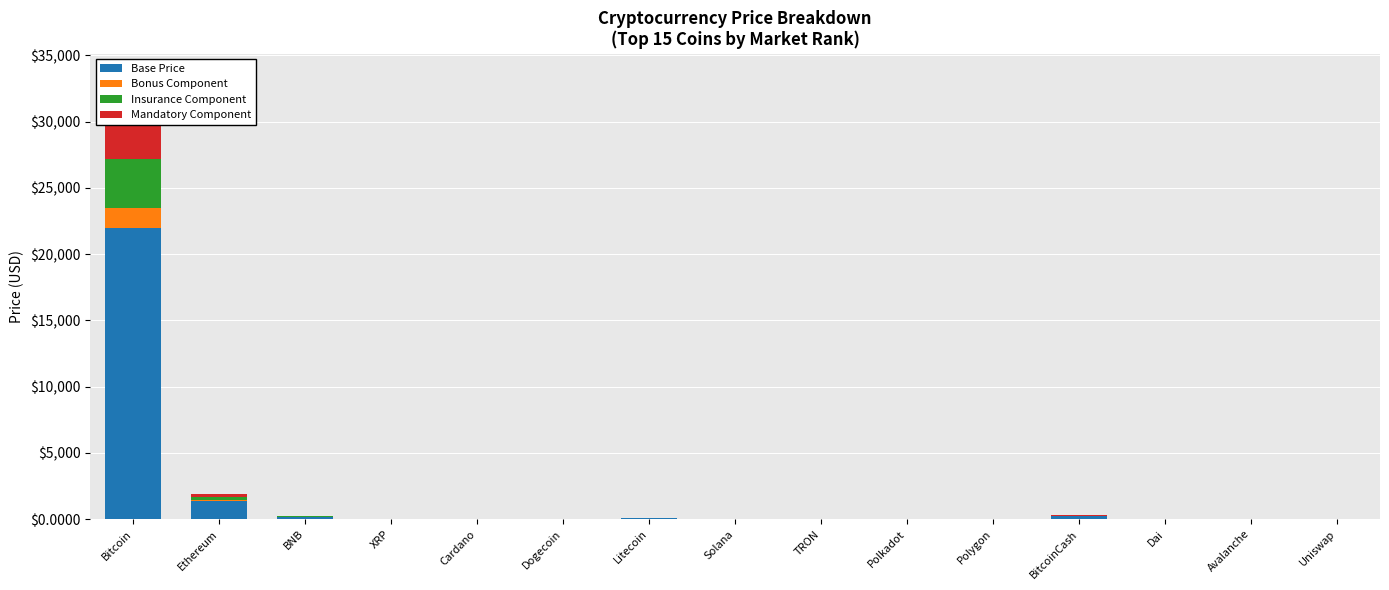

What is the total value across all series at Ethereum?

1918.0